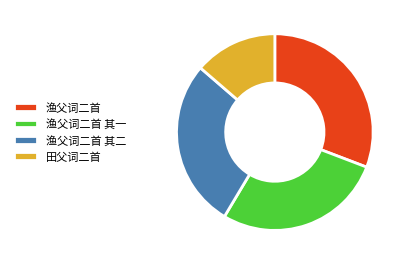

How many segments does this pie chart have?

4